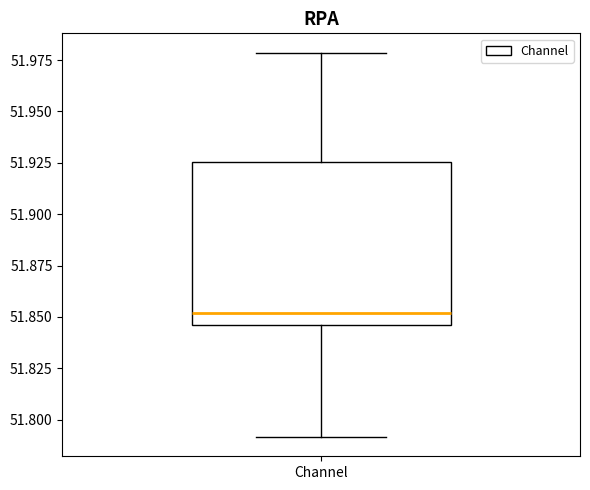

Read this box plot against the y-axis: the position of the median line, the range covered by the box, and the ends of both whiskers. The values are not printed on the chart, so give them approximately, as read against the axis.

median 51.850, box 51.845 to 51.925, whiskers 51.790 to 51.980